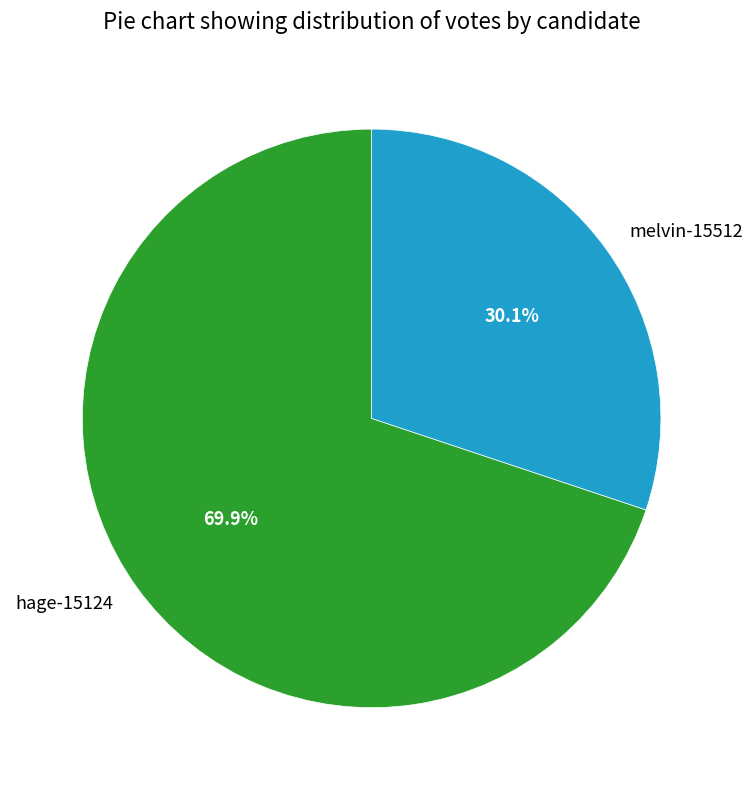

Is there any slice that represents more than half of the pie?

Yes